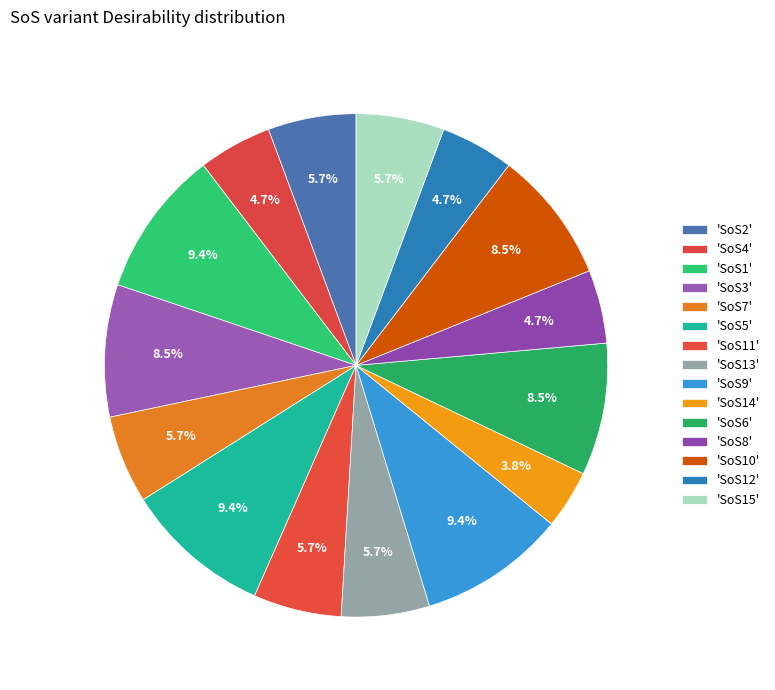

How many slices are in this pie chart?

15